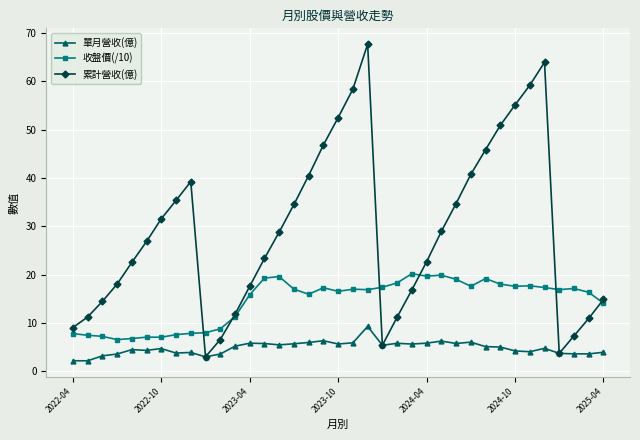

What is the value of the 收盤價(/10) point at the 7th from the left?

7.1